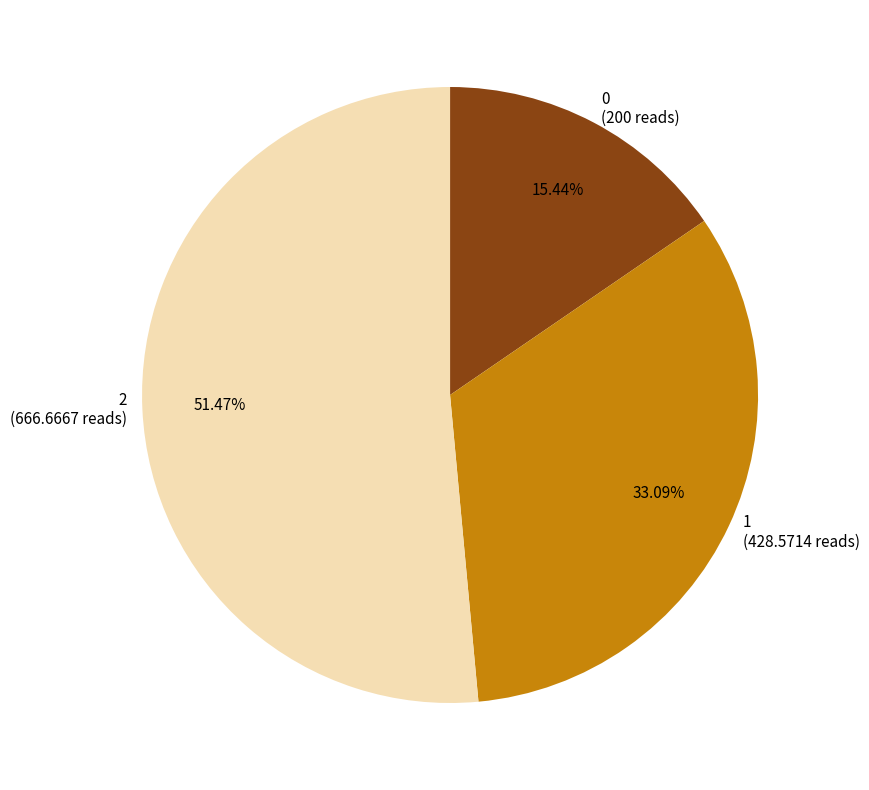

Approximately how many times larger is the value at 0 compared to 1?

0.5